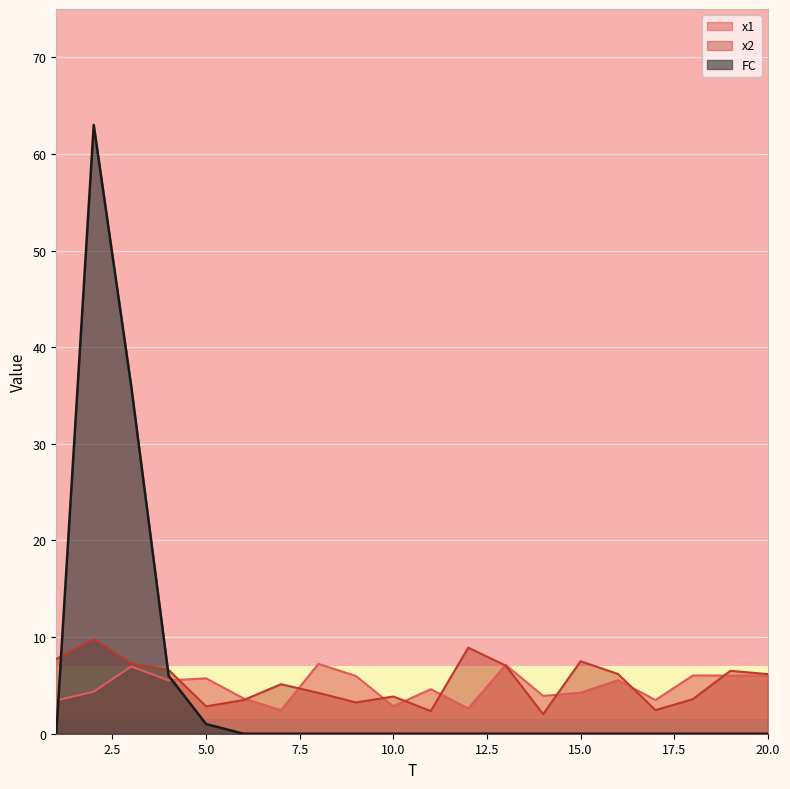

After their last crossing, which series has the higher values: x2 or x1?

x2